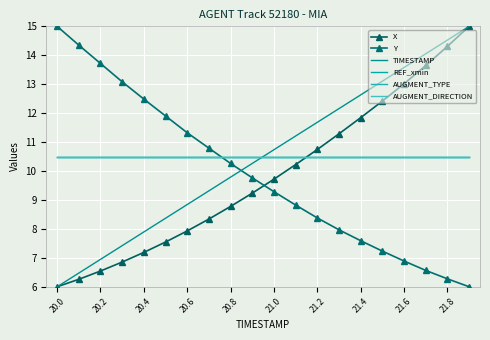

True or false: AUGMENT_DIRECTION has more than 1 points higher than both neighbors.

False